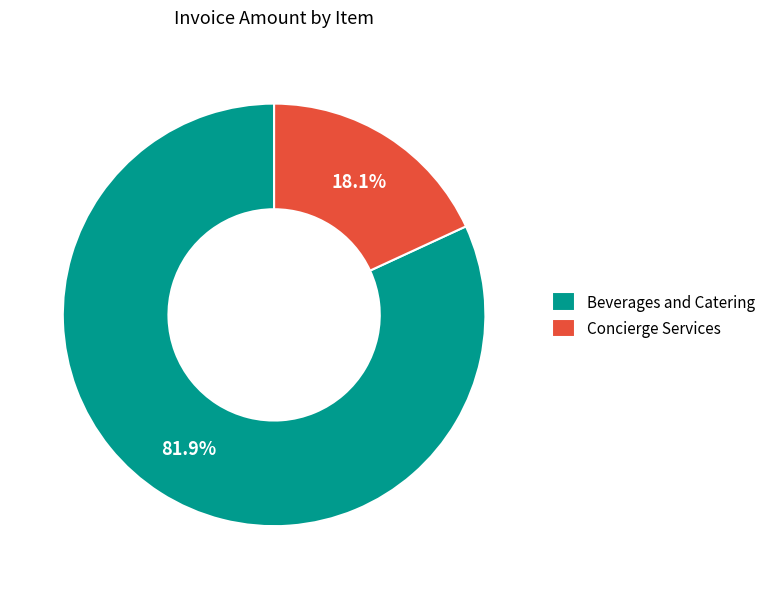

To the nearest percent, what is the combined percentage of Beverages and Catering and Concierge Services?

100%